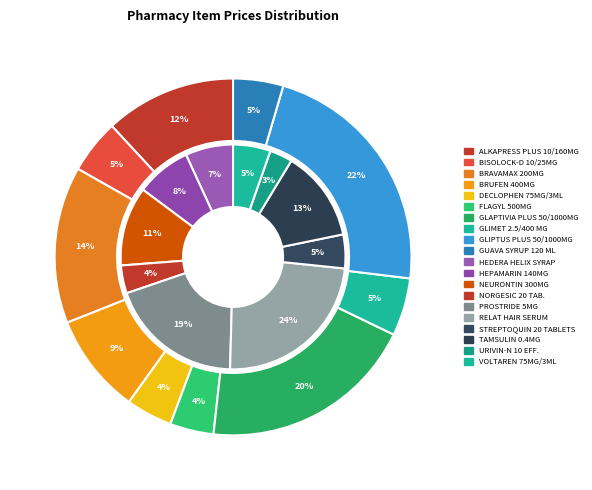

What is the ratio of the value at STREPTOQUIN 20 TABLETS to the value at GLIMET 2.5/400 MG?

1.0